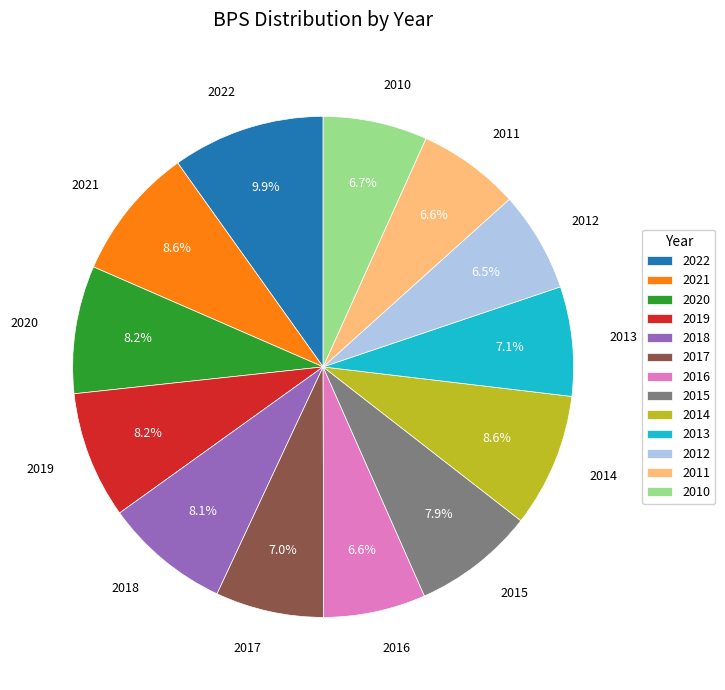

Which category has the biggest portion of the pie?

2022